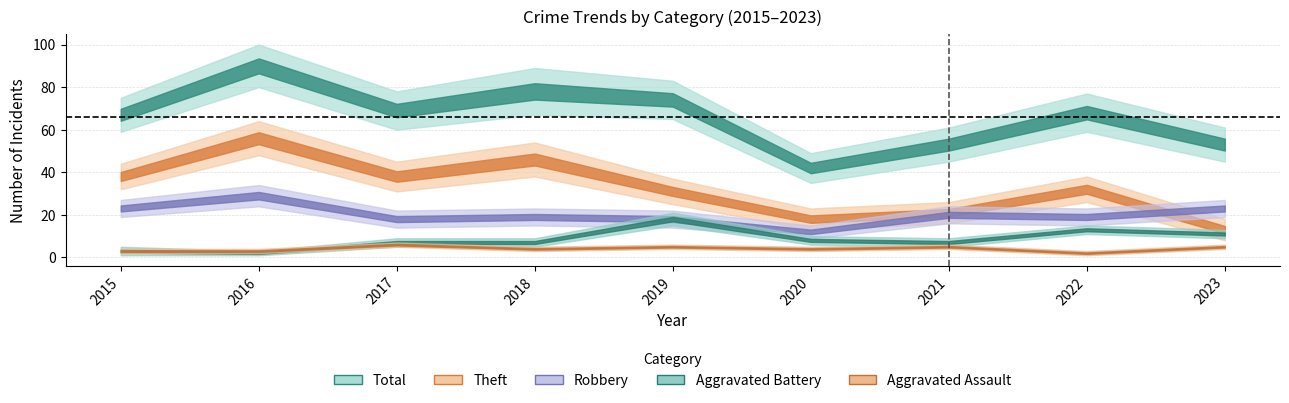

True or false: Robbery has more than 2 points higher than both neighbors.

True